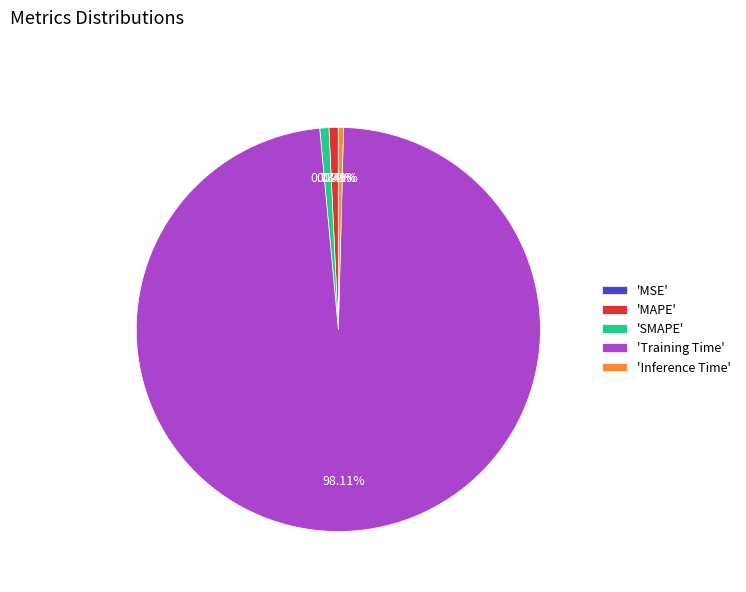

What is the majority slice?

'Training Time'